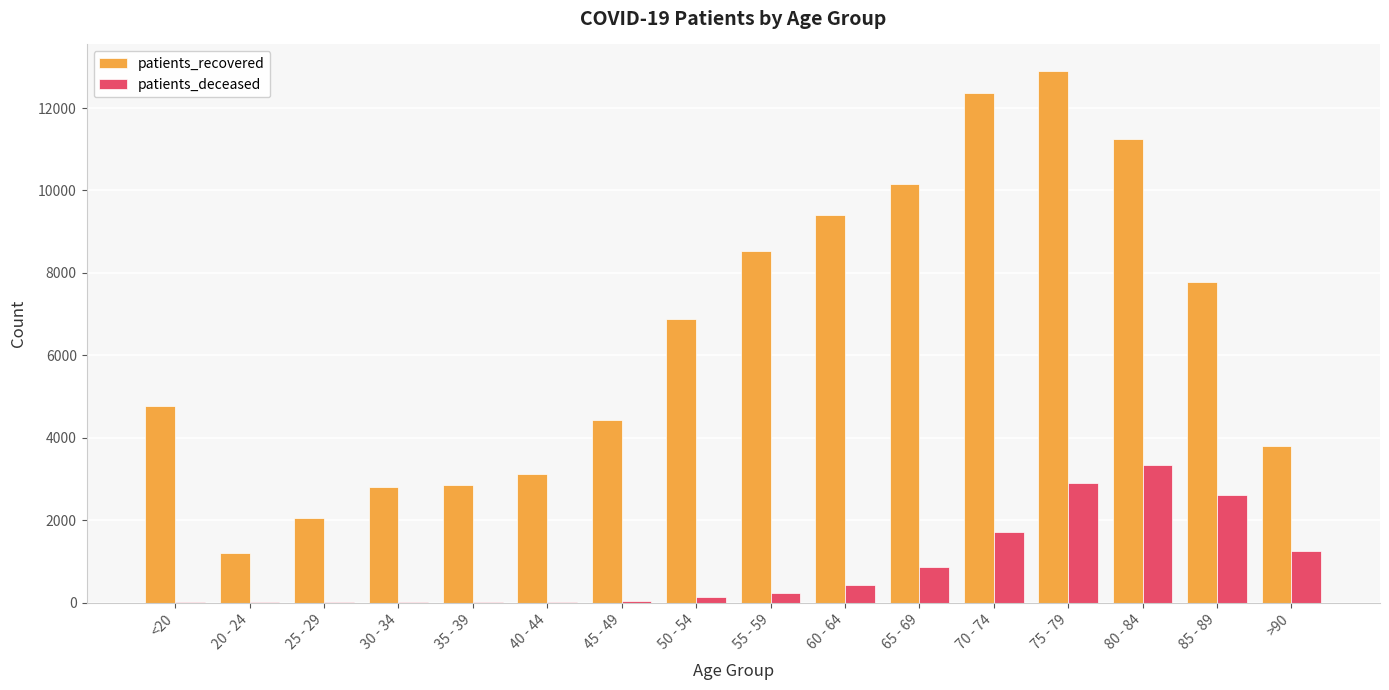

The value of patients_recovered at 85 - 89 is 2116. True or false?

False